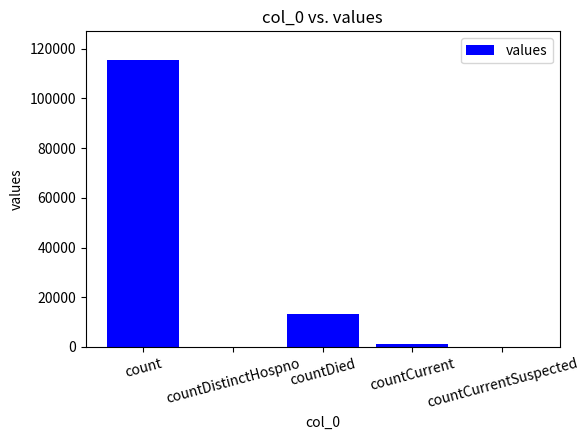

Between countDistinctHospno and countDied, which is larger?

countDied